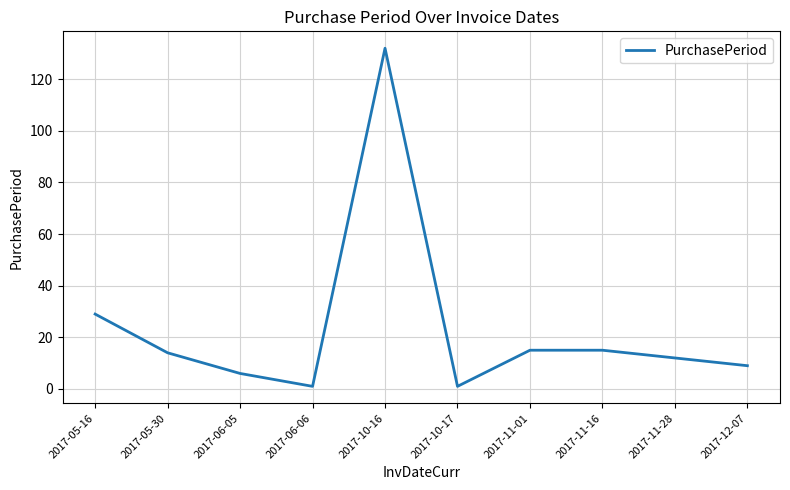

Reading left to right, what are all the values shown in this chart?

29	14	6	1	132	1	15	15	12	9